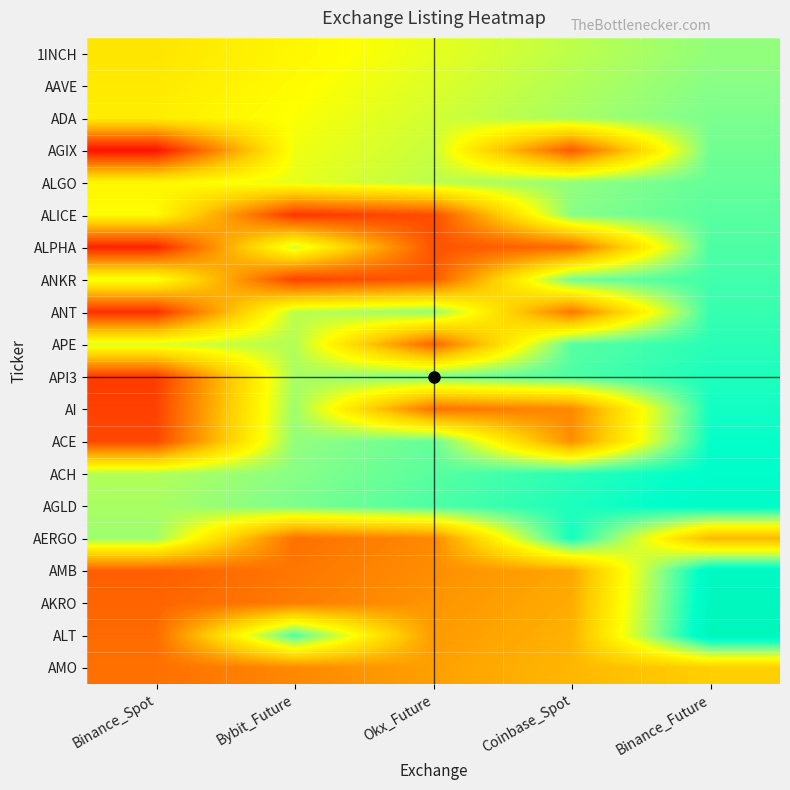

Rank the series at Coinbase_Spot from highest to lowest value.

AERGO, AGLD, ACH, API3, APE, ANKR, ALICE, ALGO, ADA, AAVE, 1INCH, AMO, ALT, AKRO, AMB, ACE, AI, ANT, ALPHA, AGIX